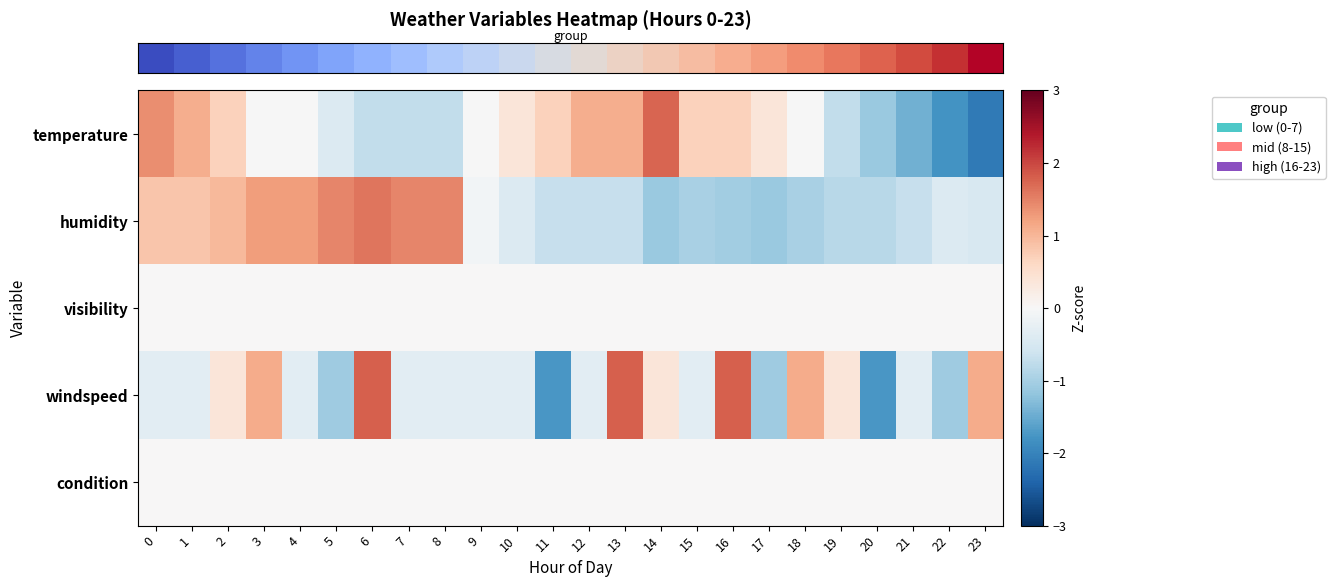

Reading right to left, list all the values displayed in this chart.

row_0: 23=-2.1	22=-1.8	21=-1.4	20=-1.1	19=-0.7	18=-0.0	17=0.4	16=0.7	15=0.7	14=1.8	13=1.1	12=1.1	11=0.7	10=0.4	9=-0.0	8=-0.7	7=-0.7	6=-0.7	5=-0.4	4=-0.0	3=-0.0	2=0.7	1=1.1	0=1.4
row_1: 23=-0.5	22=-0.4	21=-0.7	20=-0.8	19=-0.8	18=-1.0	17=-1.1	16=-1.1	15=-1.0	14=-1.1	13=-0.7	12=-0.7	11=-0.7	10=-0.4	9=-0.1	8=1.5	7=1.5	6=1.6	5=1.5	4=1.3	3=1.3	2=1.0	1=0.8	0=0.8
row_2: 23=0.0	22=0.0	21=0.0	20=0.0	19=0.0	18=0.0	17=0.0	16=0.0	15=0.0	14=0.0	13=0.0	12=0.0	11=0.0	10=0.0	9=0.0	8=0.0	7=0.0	6=0.0	5=0.0	4=0.0	3=0.0	2=0.0	1=0.0	0=0.0
row_3: 23=1.1	22=-1.1	21=-0.3	20=-1.7	19=0.4	18=1.1	17=-1.1	16=1.8	15=-0.3	14=0.4	13=1.8	12=-0.3	11=-1.7	10=-0.3	9=-0.3	8=-0.3	7=-0.3	6=1.8	5=-1.1	4=-0.3	3=1.1	2=0.4	1=-0.3	0=-0.3
row_4: 23=0.0	22=0.0	21=0.0	20=0.0	19=0.0	18=0.0	17=0.0	16=0.0	15=0.0	14=0.0	13=0.0	12=0.0	11=0.0	10=0.0	9=0.0	8=0.0	7=0.0	6=0.0	5=0.0	4=0.0	3=0.0	2=0.0	1=0.0	0=0.0